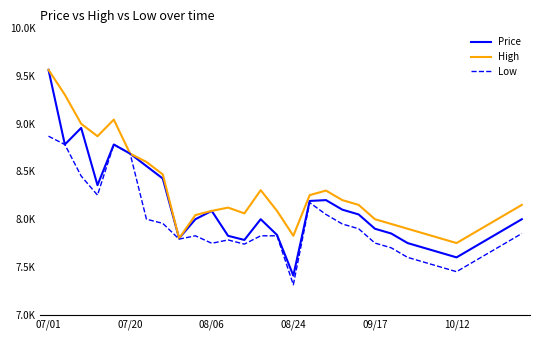

Does the chart display data point markers on the line(s)?

No